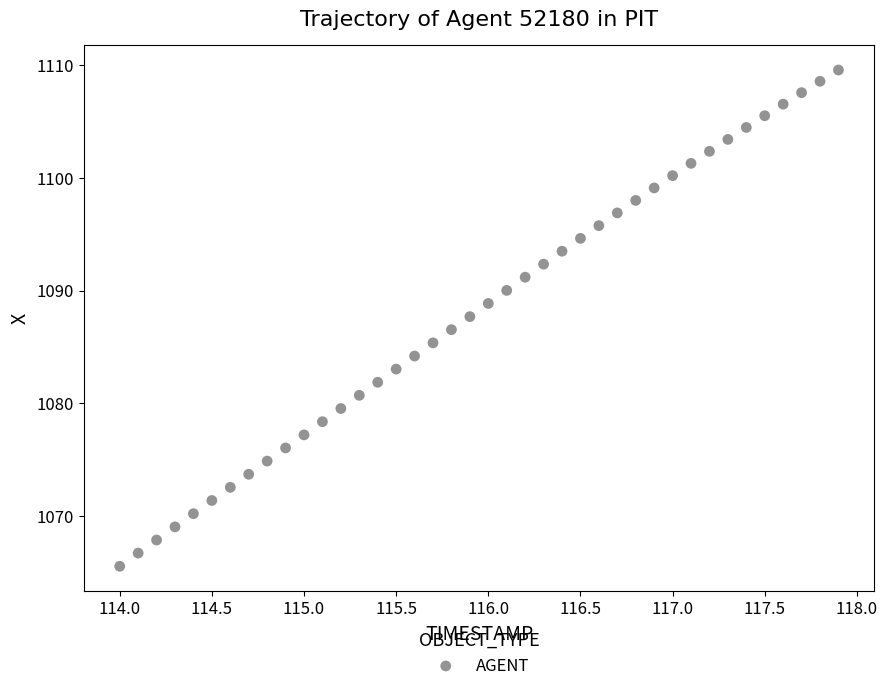

What is the range of Y values (max minus min)?

44.1